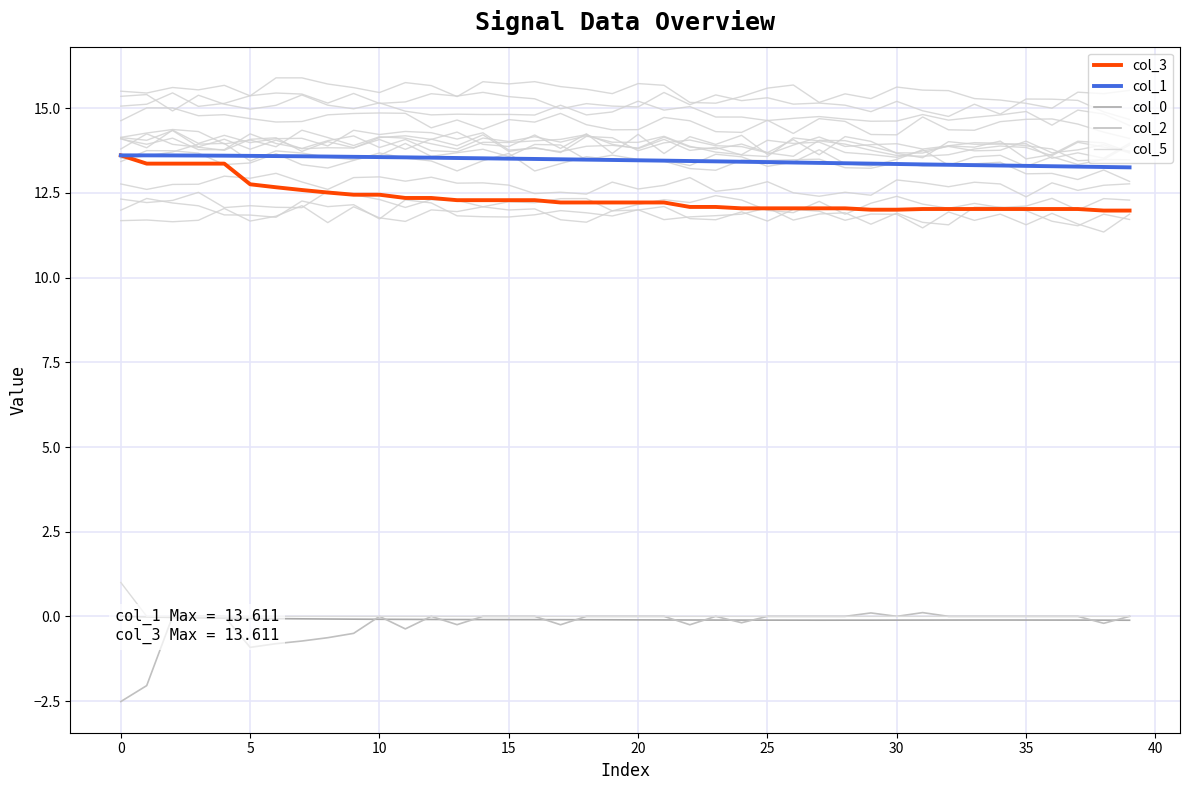

True or false: col_3 and col_1 intersect in this chart.

False